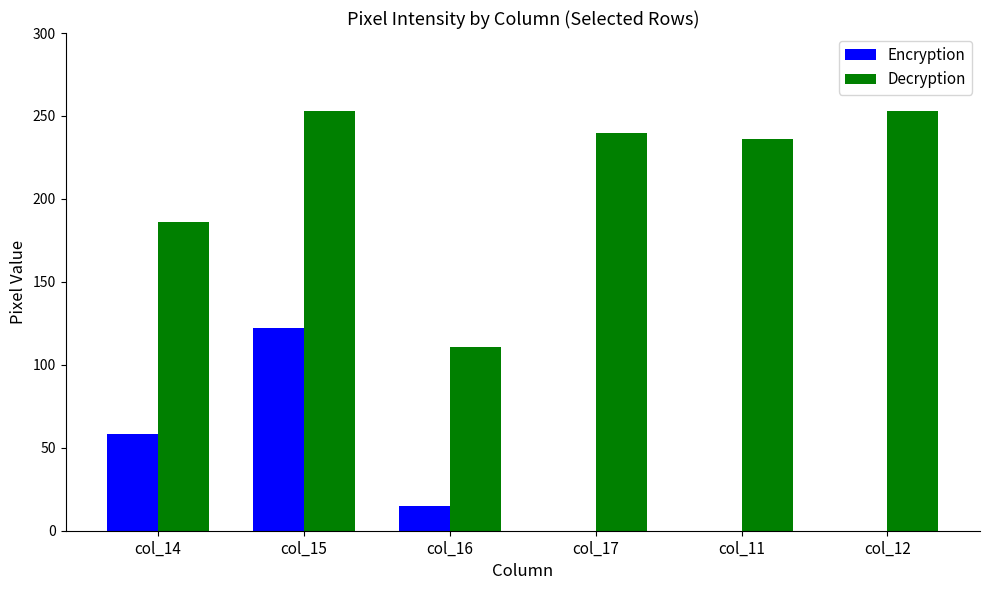

Reading right to left, list all the values displayed in this chart.

Encryption: 0	0	0	15	122	58
Decryption: 253	236	240	111	253	186